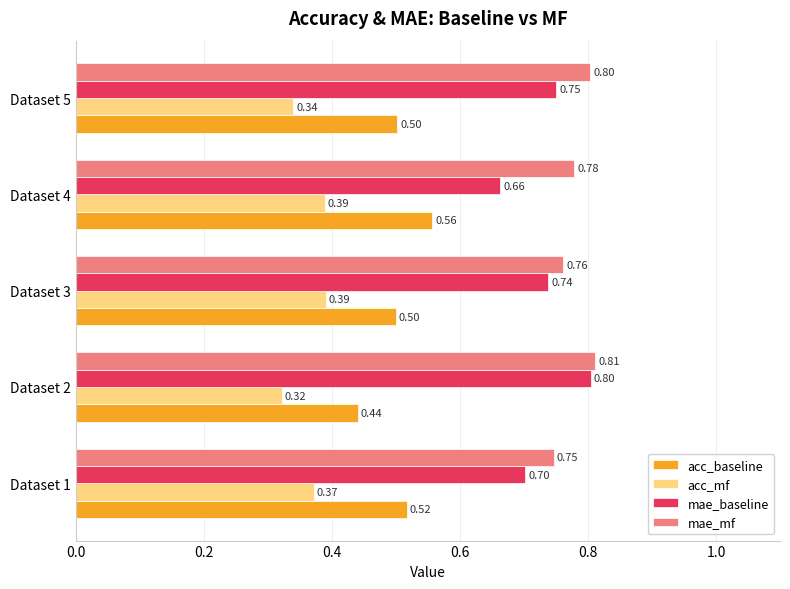

Rank the categories by mae_baseline value from highest to lowest.

Dataset 2, Dataset 5, Dataset 3, Dataset 1, Dataset 4